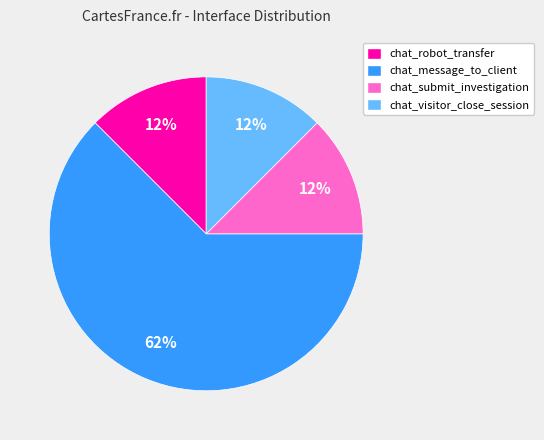

Approximately how many times larger is the value at chat_visitor_close_session compared to chat_submit_investigation?

1.0